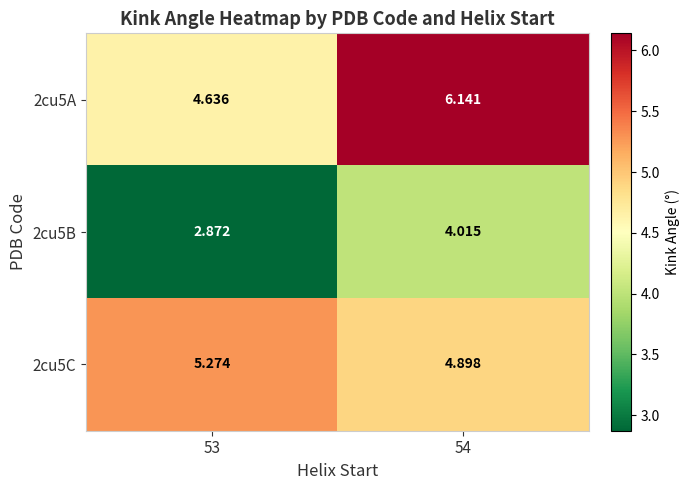

Which category has the lowest value across all series?

53